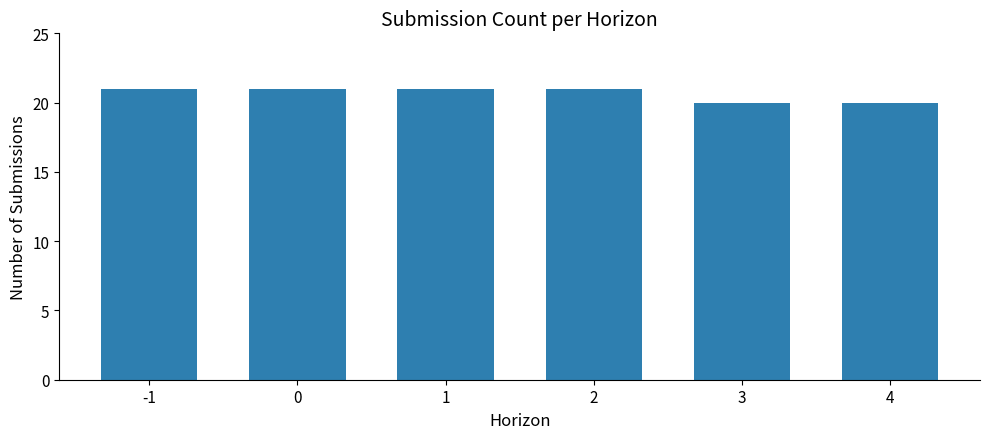

What is the value of the 5th bar from the left?

20